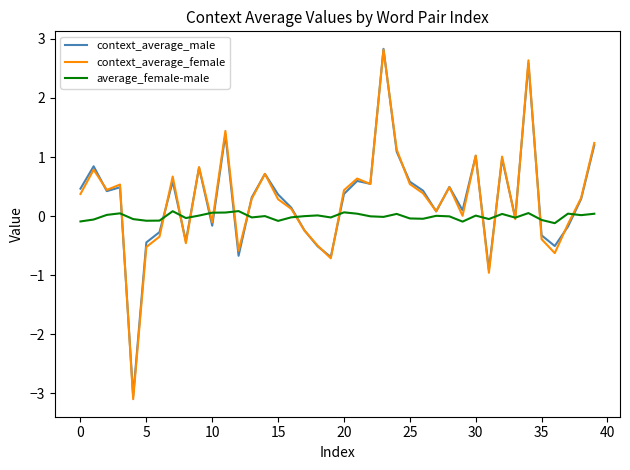

Which series has the largest range (max minus min)?

context_average_female